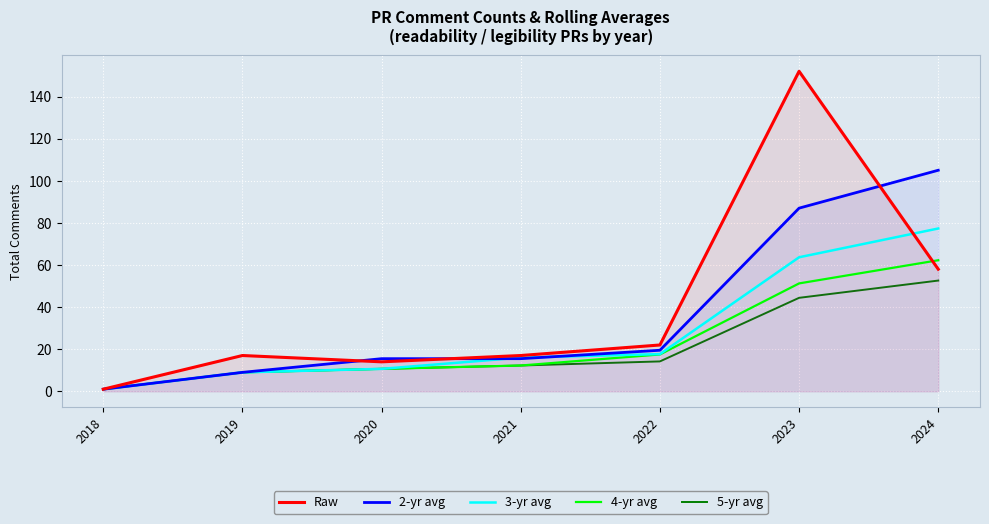

At which label does 2-yr avg reach its minimum?

2018